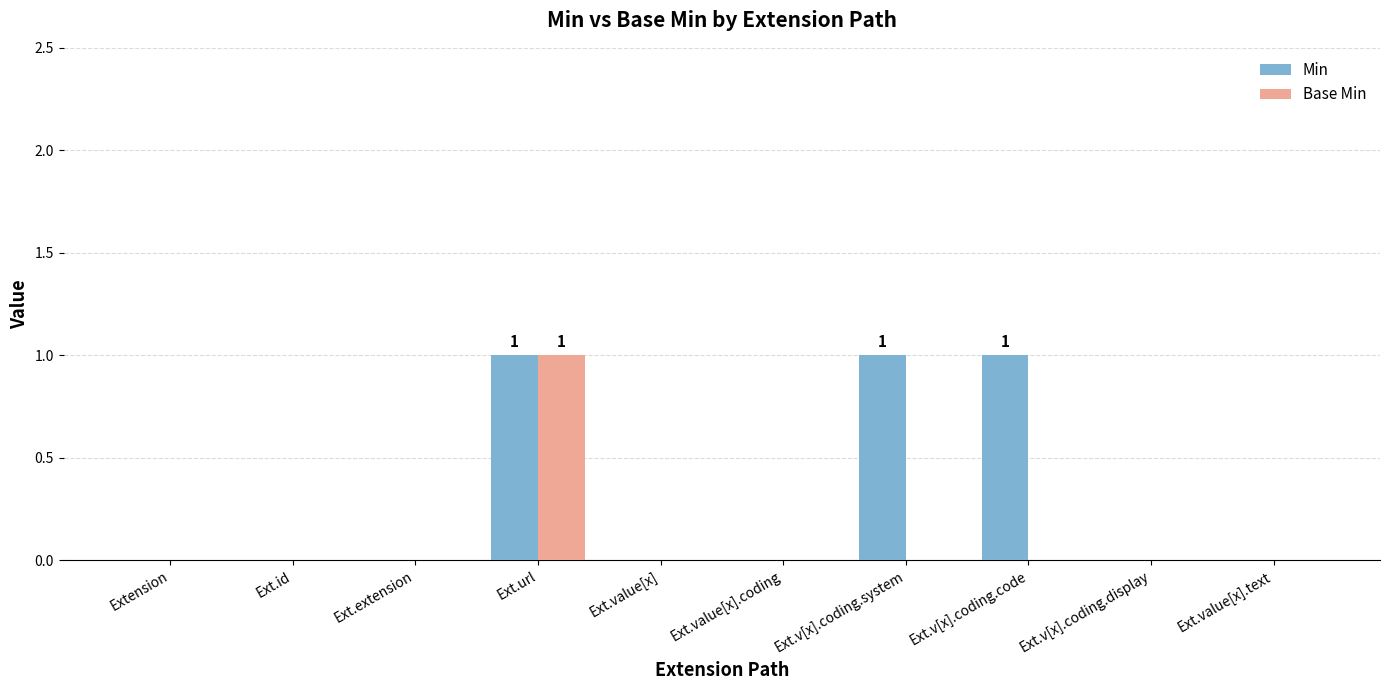

At which category is the sum across all series the highest?

Ext.url